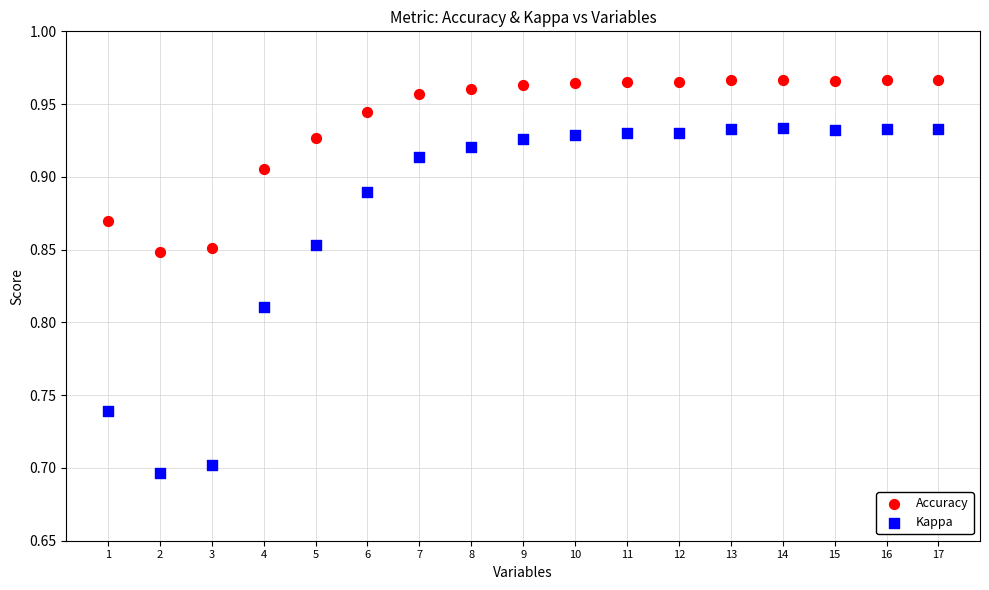

What are all the series names shown in the legend?

Accuracy, Kappa